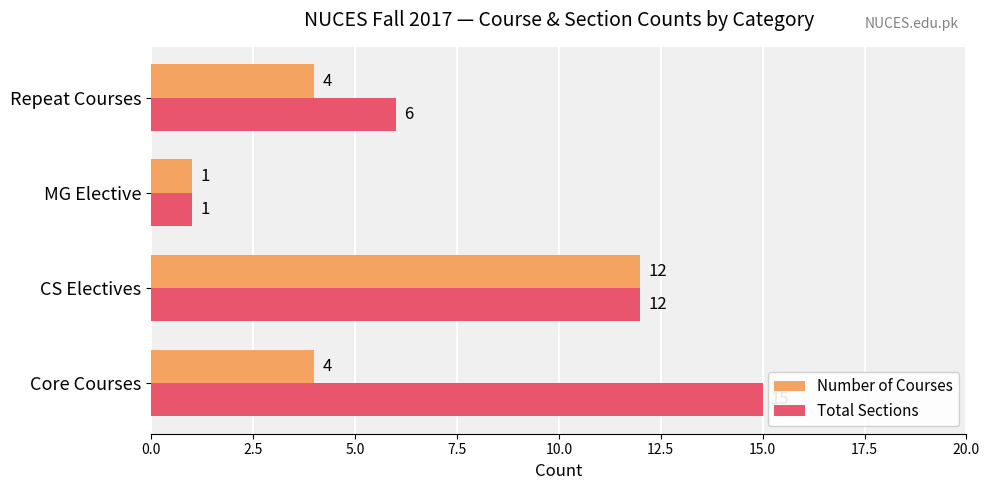

At which category is the sum across all series the highest?

CS Electives